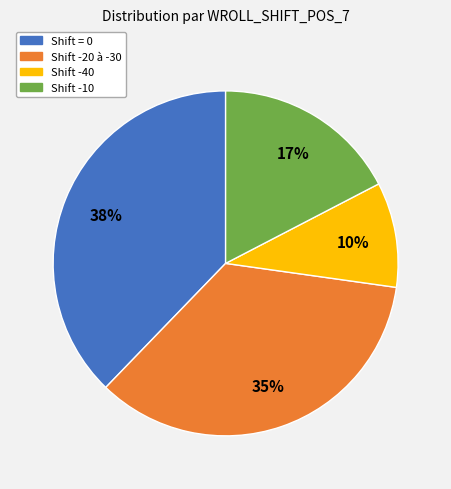

Count the number of slices in the pie.

4